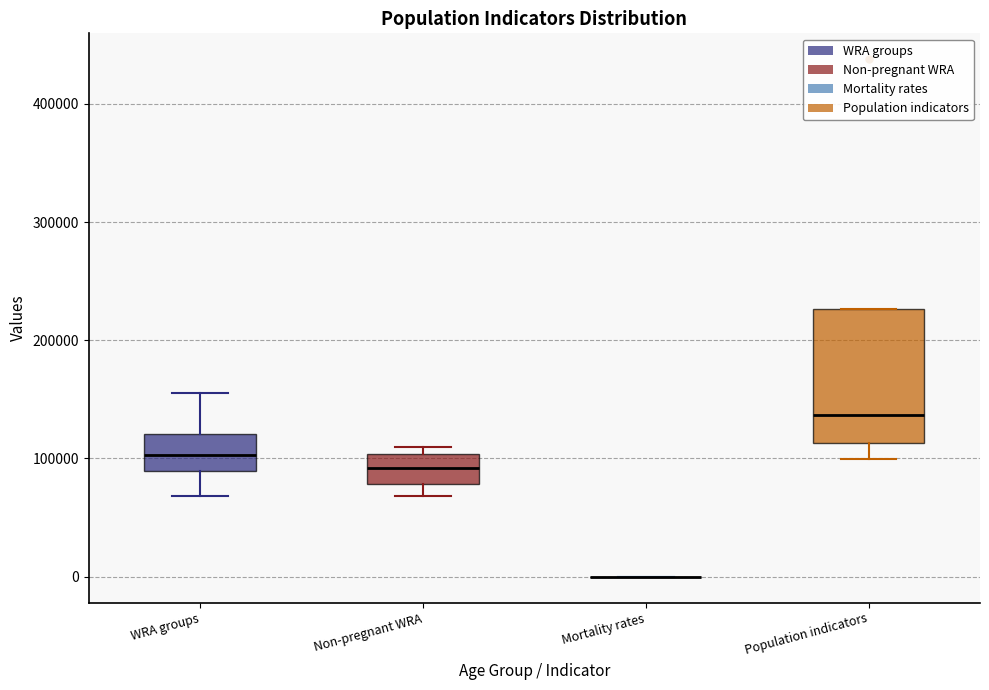

Reading left to right, read every box against the y-axis: the position of its median line, the range the box covers, and the ends of its whiskers. The values are not printed on the chart, so give them approximately, as read against the axis.

WRA groups: median 100000, box 90000 to 120000, whiskers 70000 to 160000
Non-pregnant WRA: median 90000, box 80000 to 100000, whiskers 70000 to 110000
Mortality rates: box collapsed to a line at 0, whiskers 0 to 0
Population indicators: median 140000, box 110000 to 230000, whiskers 100000 to 230000